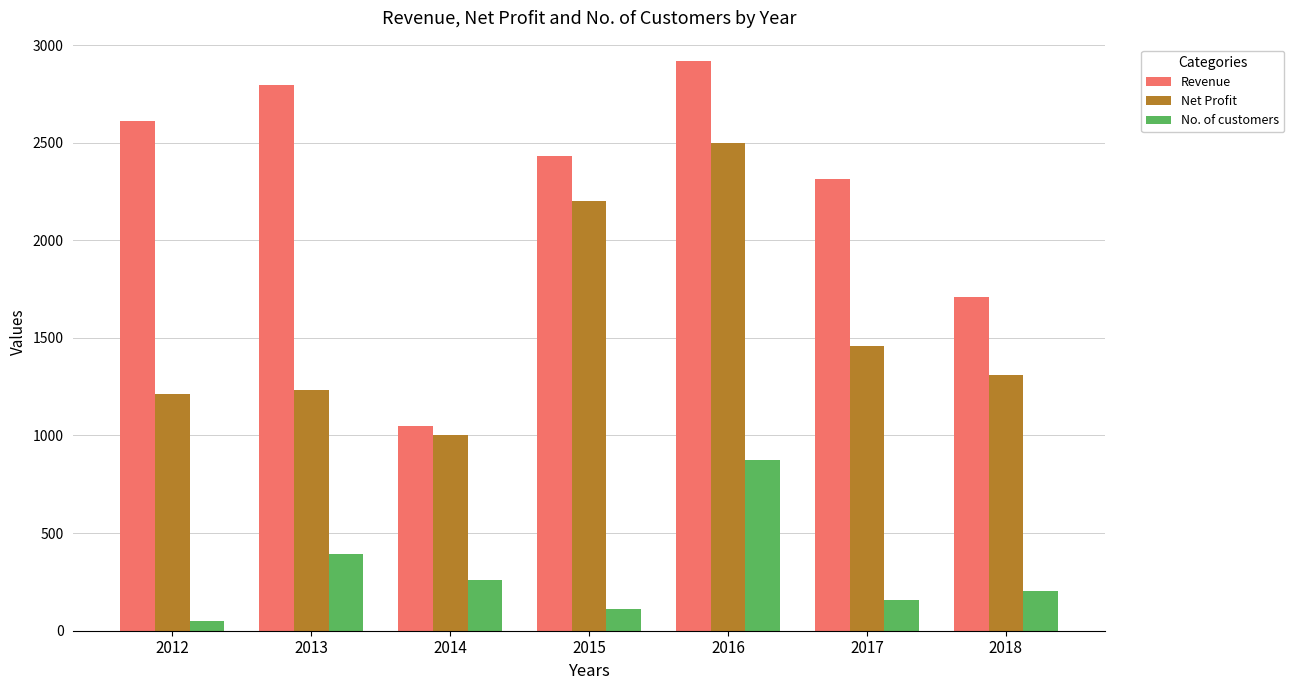

Is the value of Revenue at 2013 greater than the value of No. of customers at 2015?

Yes